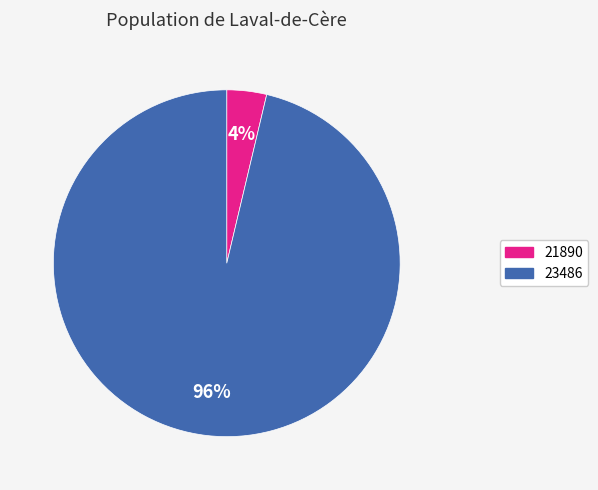

To the nearest percent, what is the combined percentage of 21890 and 23486?

100%